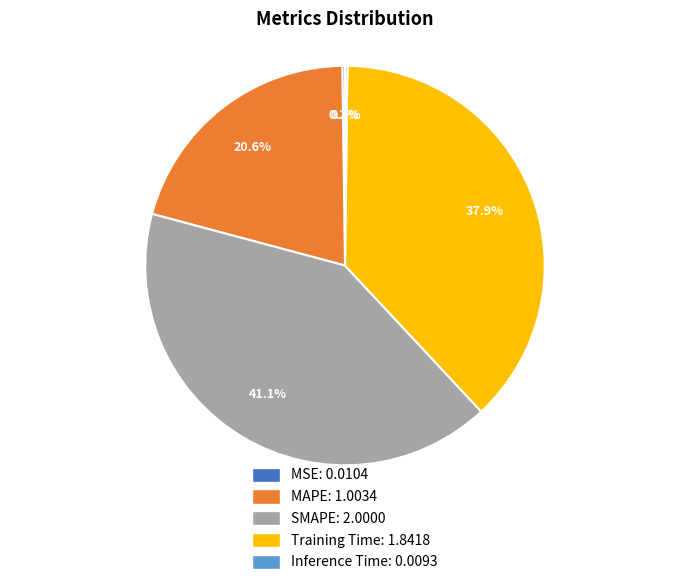

Does any single category account for the majority?

No